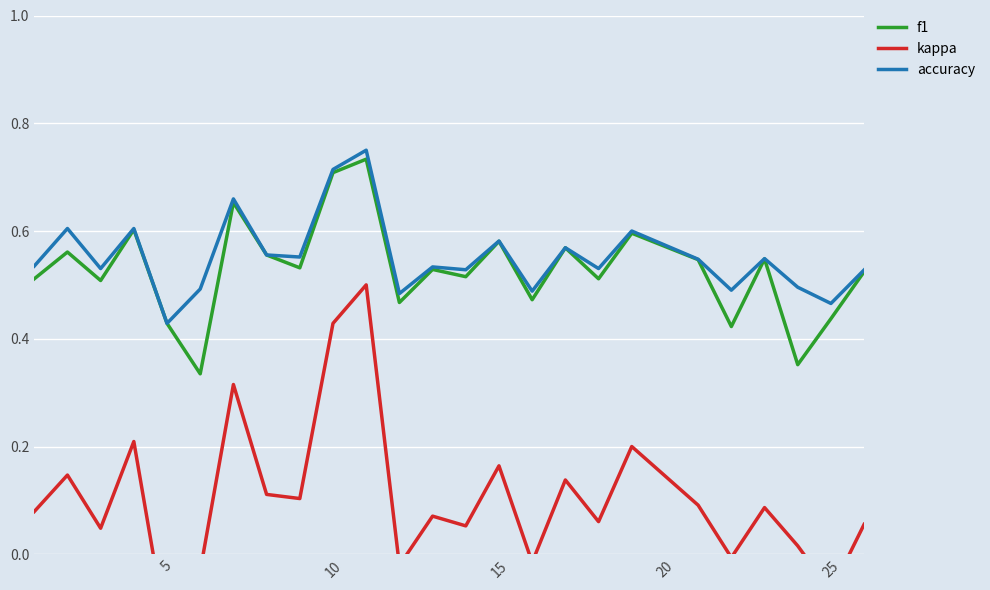

At which label is accuracy closest to 0?

5